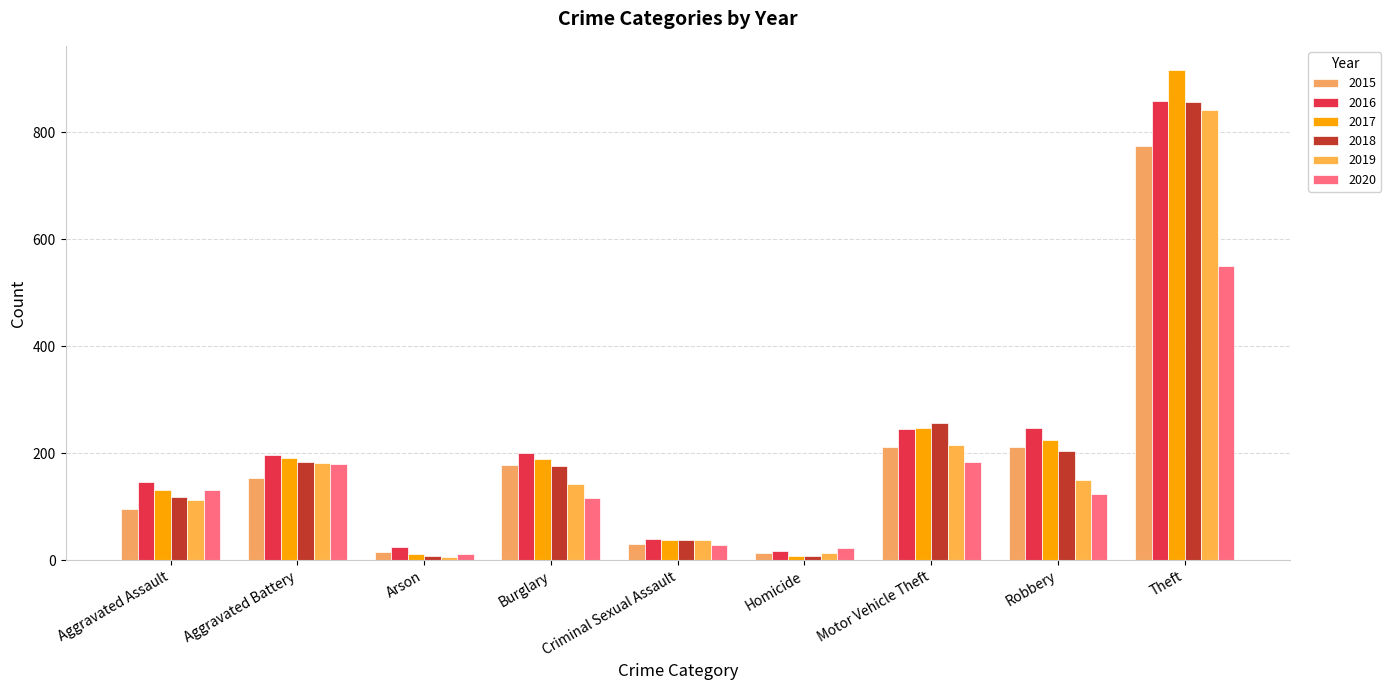

What is the highest value of the 2017 series?

916